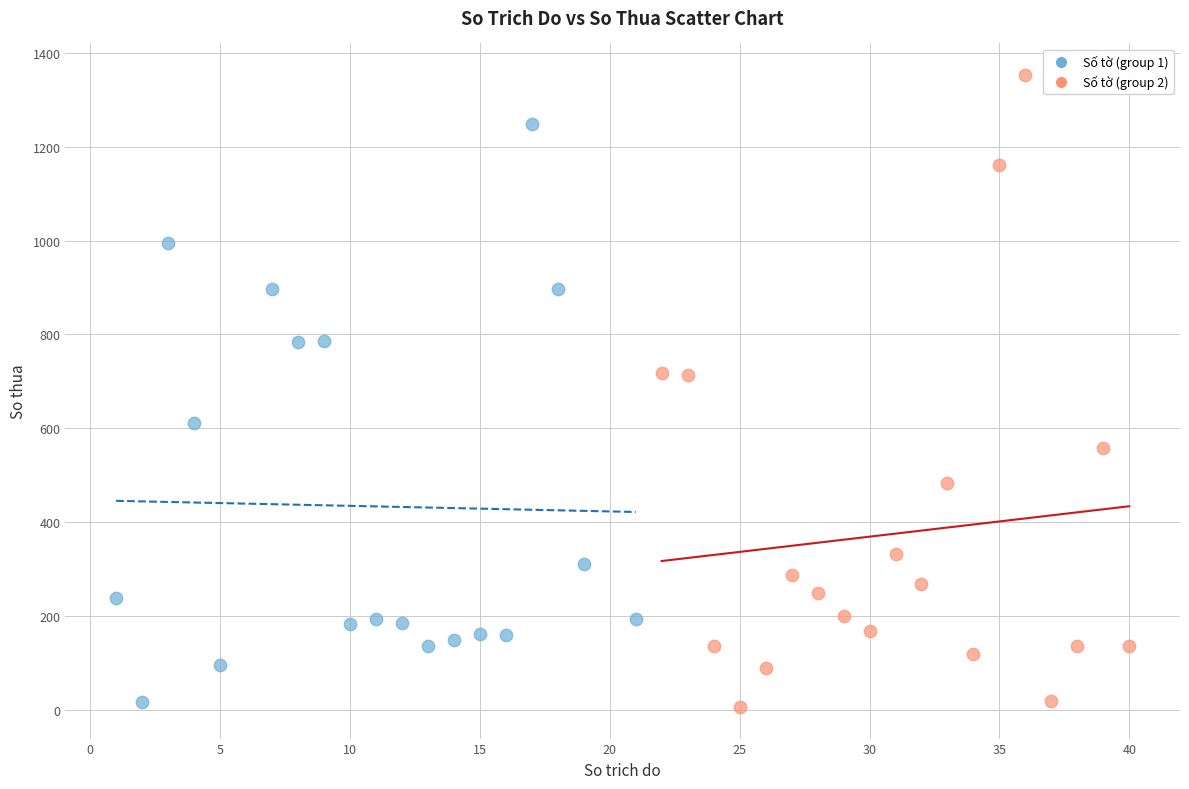

Which series has the widest spread of Y values?

Số tờ (group 2)